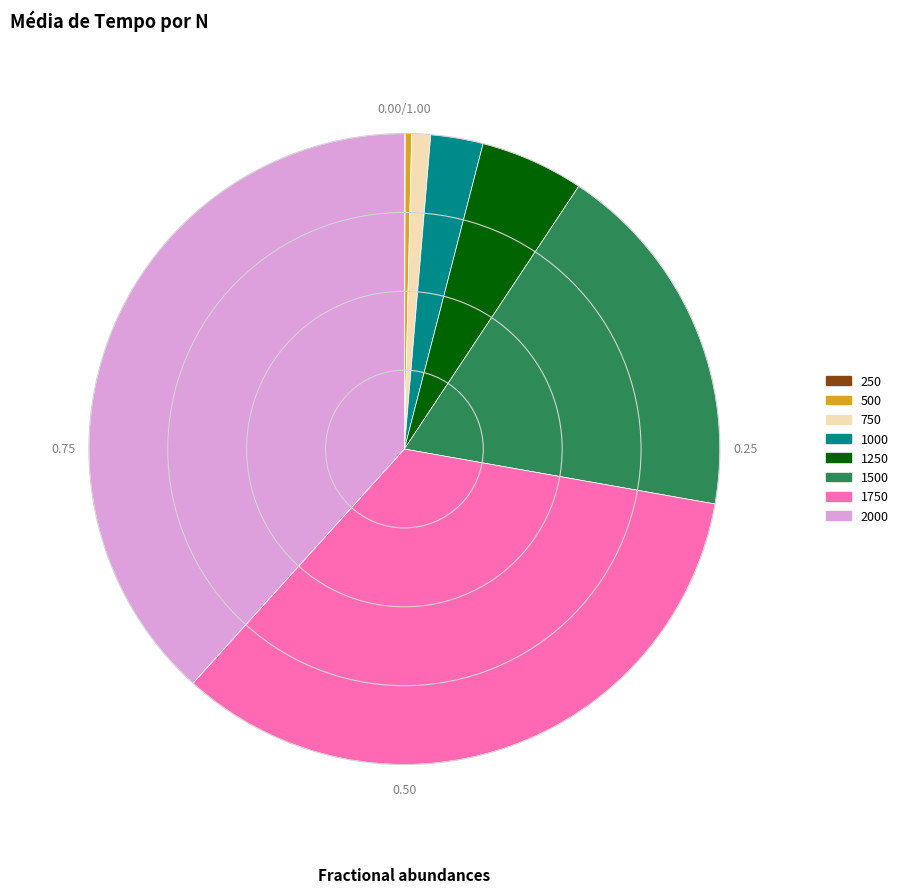

Is 1000 the majority of the pie?

No